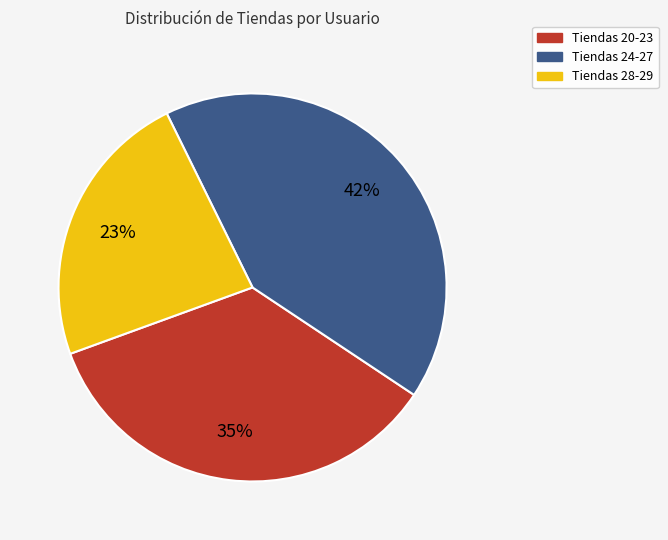

Which slice is the largest?

Tiendas 24-27